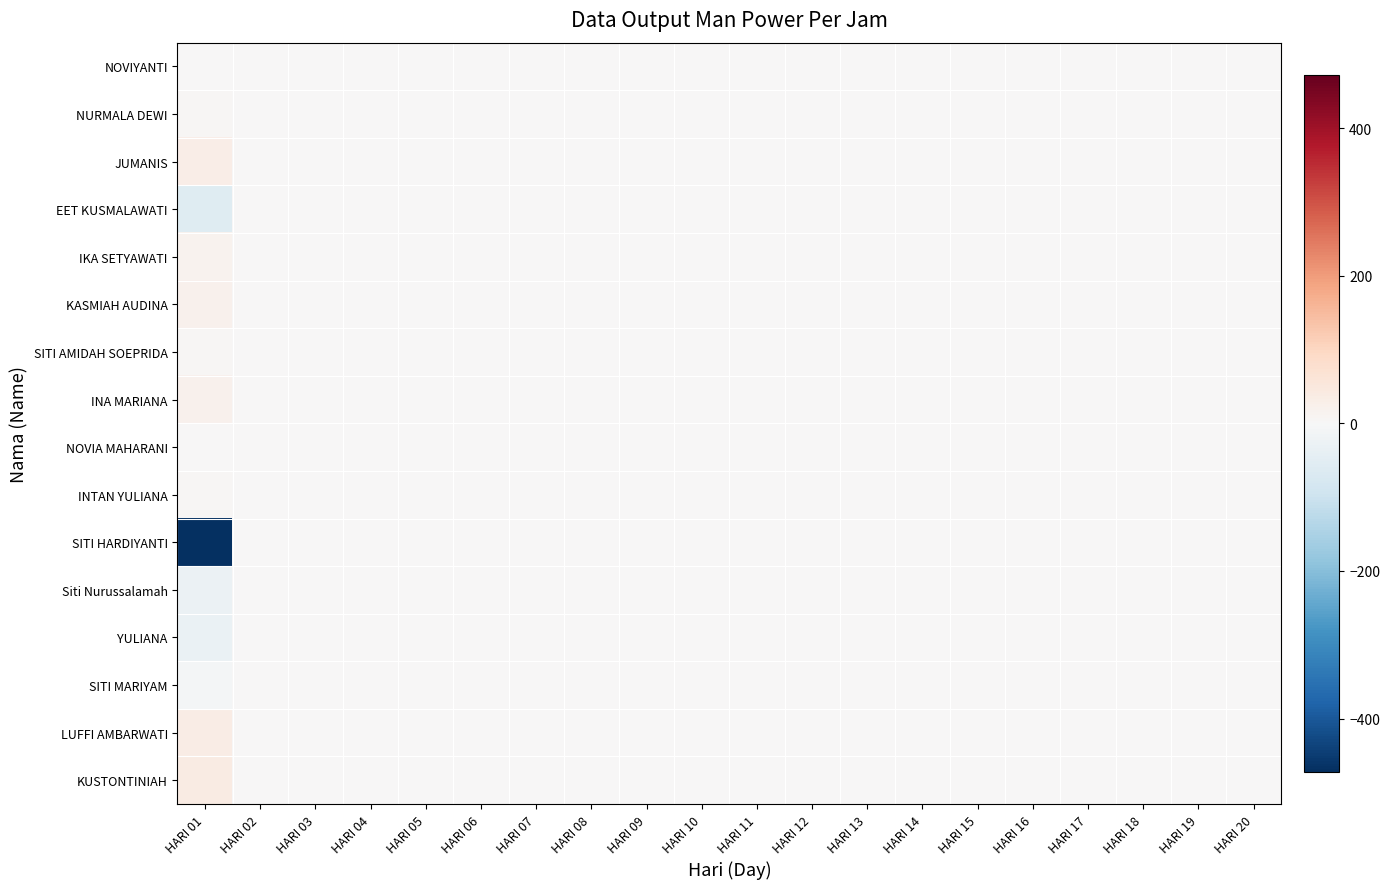

At which category is the sum across all series the highest?

HARI 02